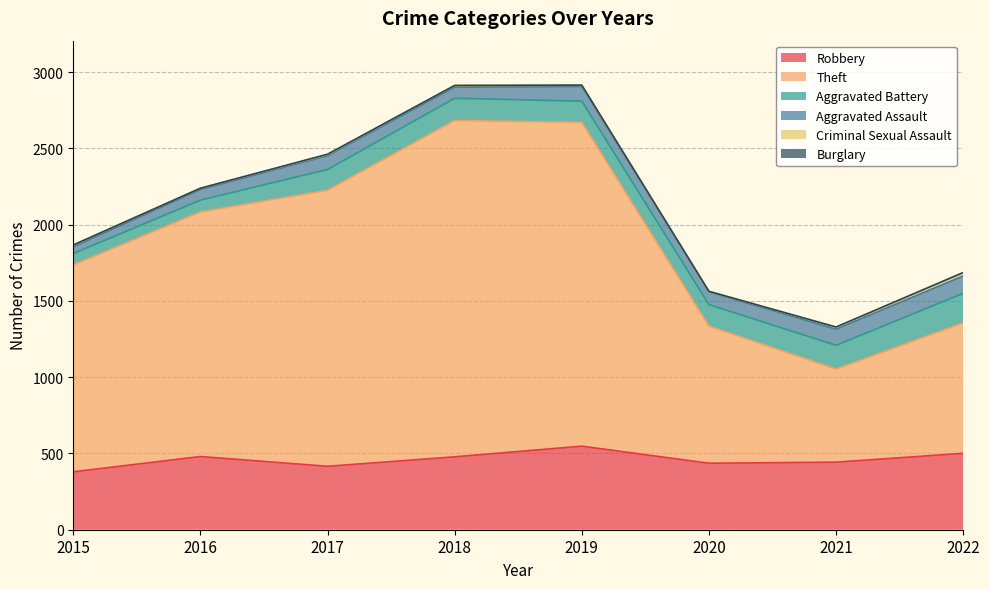

What is the value of the Robbery point at the 8th from the left?

501